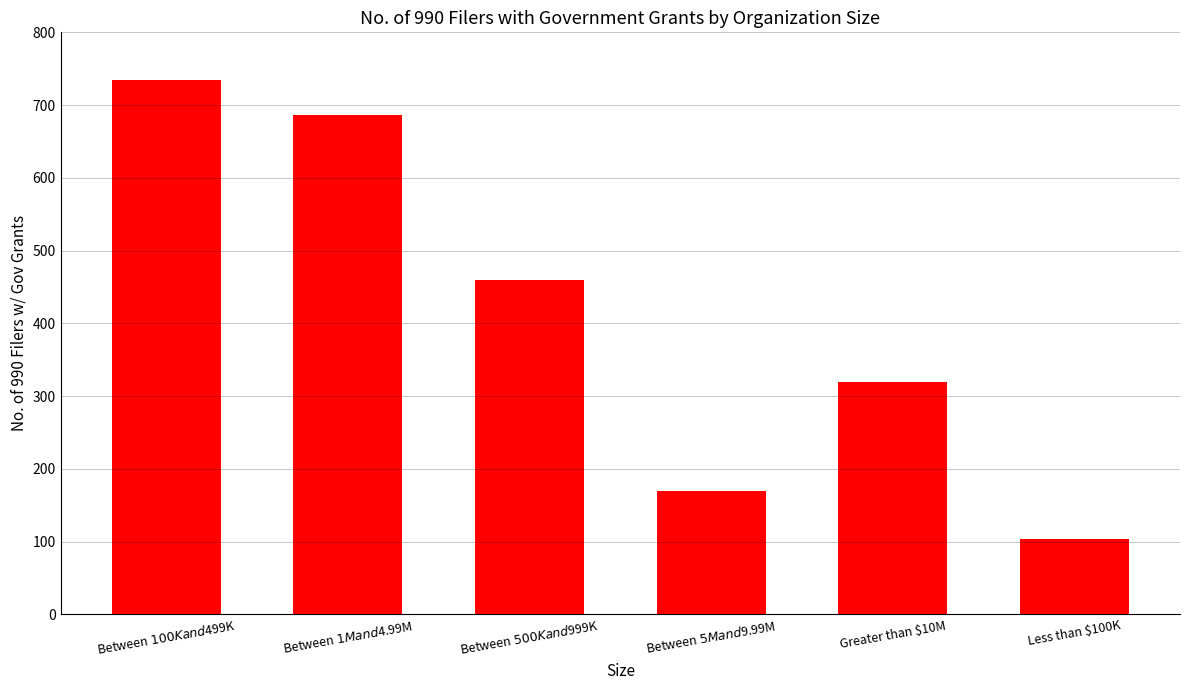

What is the label of the 4th bar from the left?

Between $5M and $9.99M